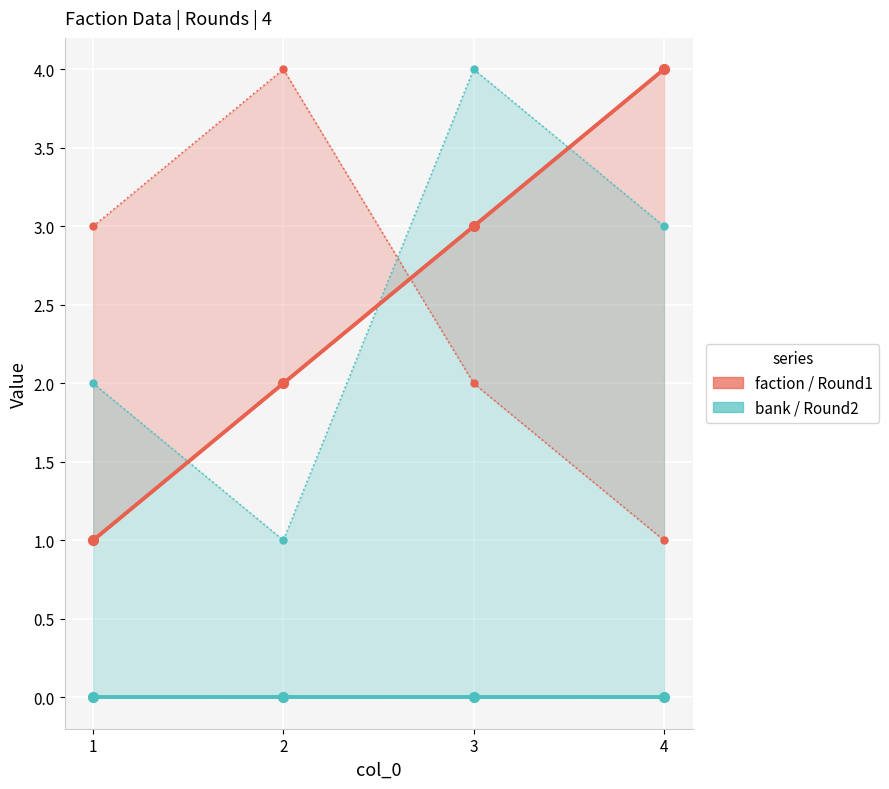

At how many categories does at least one series exceed 3?

3